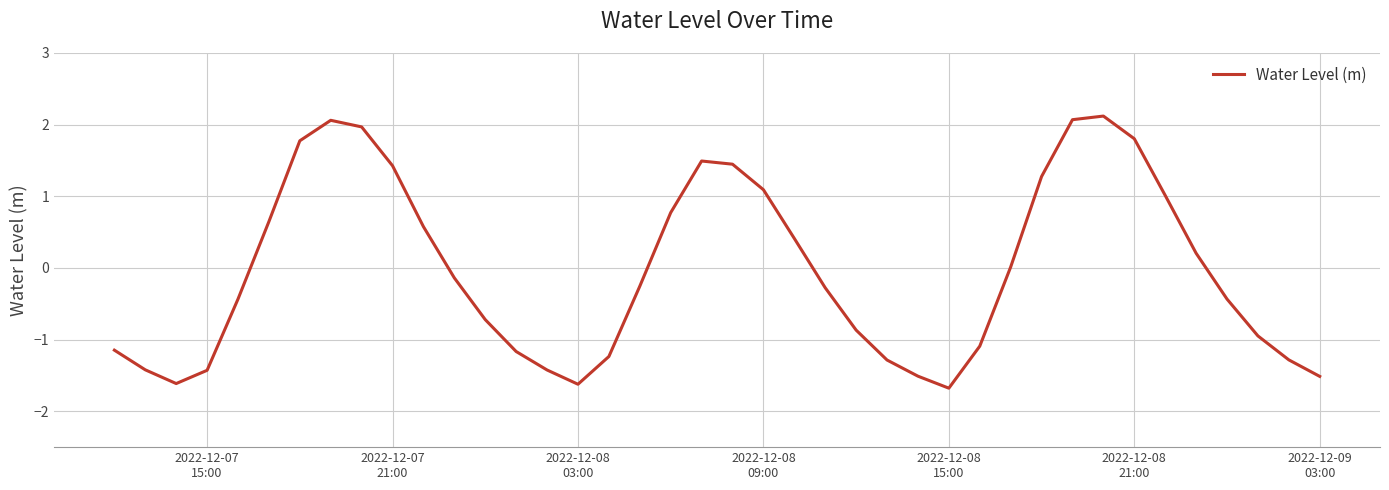

What is the minimum value shown in the chart?

-1.7